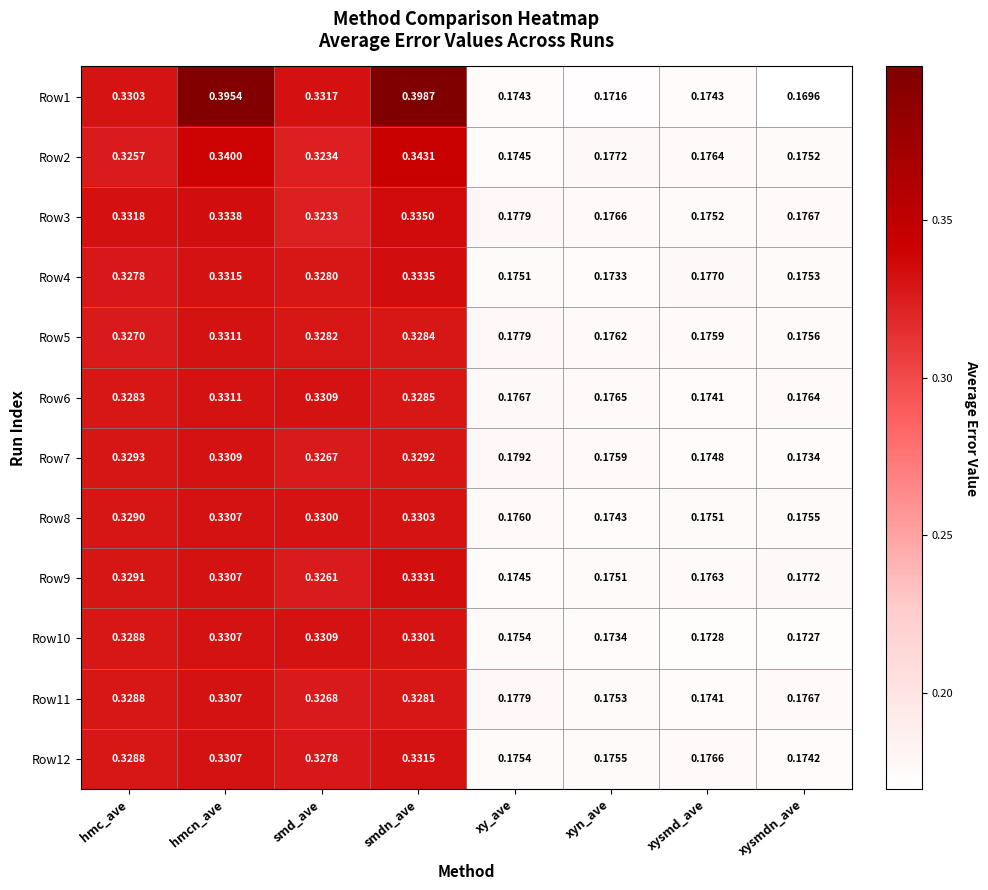

Which category has the lowest value across all series?

xysmdn_ave